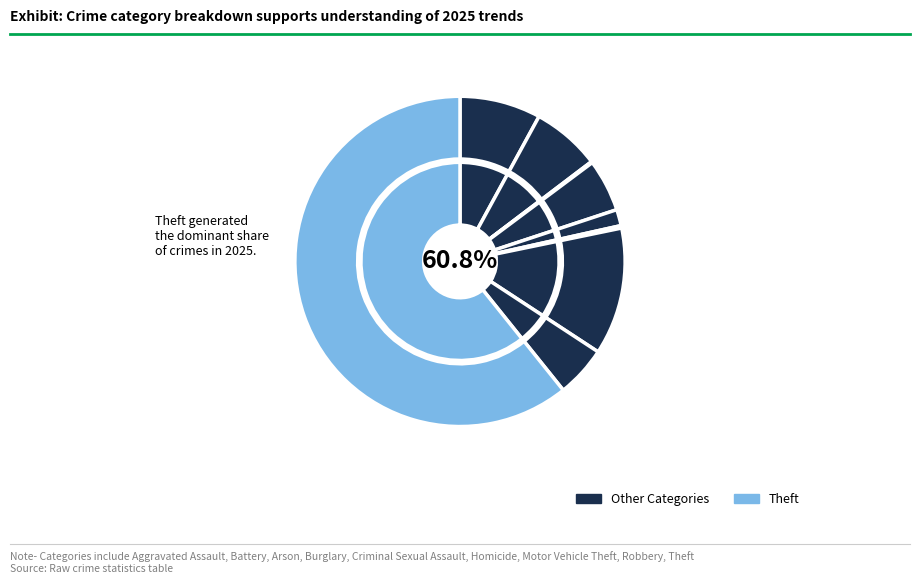

What percentage is the Aggravated Assault slice, to the nearest percent?

8%